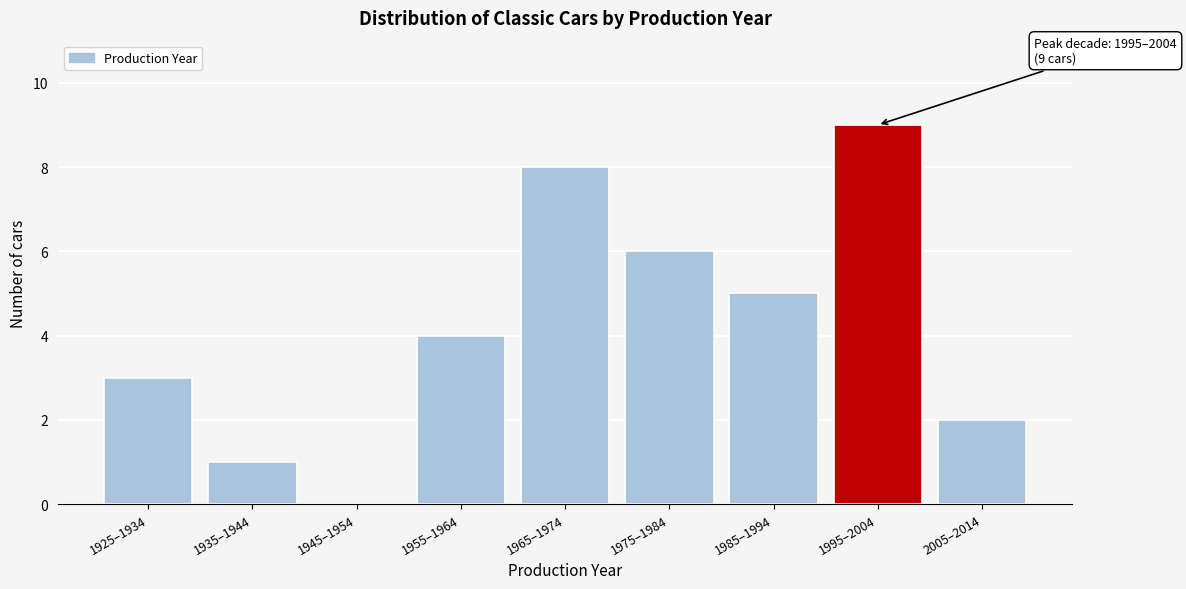

Reading right to left, what are all the values shown in this chart?

2005–2014=2	1995–2004=9	1985–1994=5	1975–1984=6	1965–1974=8	1955–1964=4	1945–1954=0	1935–1944=1	1925–1934=3